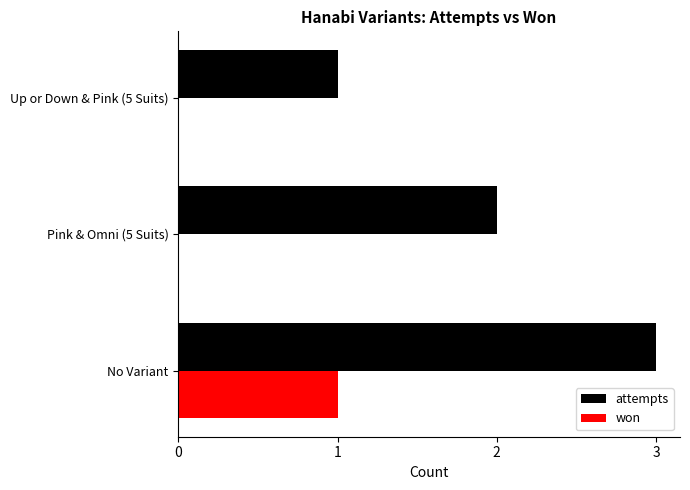

At which category does the chart reach its peak across all series?

No Variant